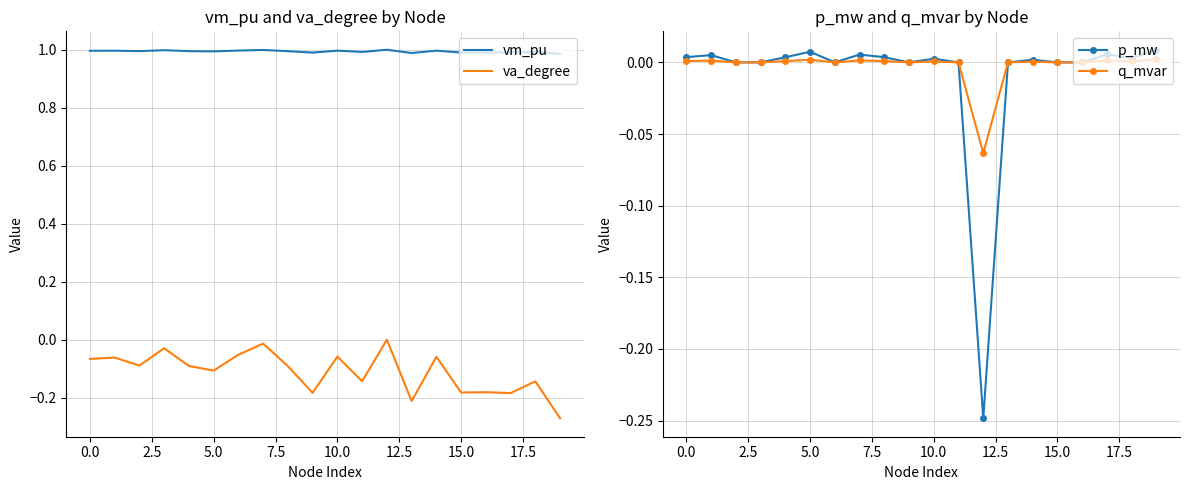

True or false: p_mw has more than 0 points higher than both neighbors.

True